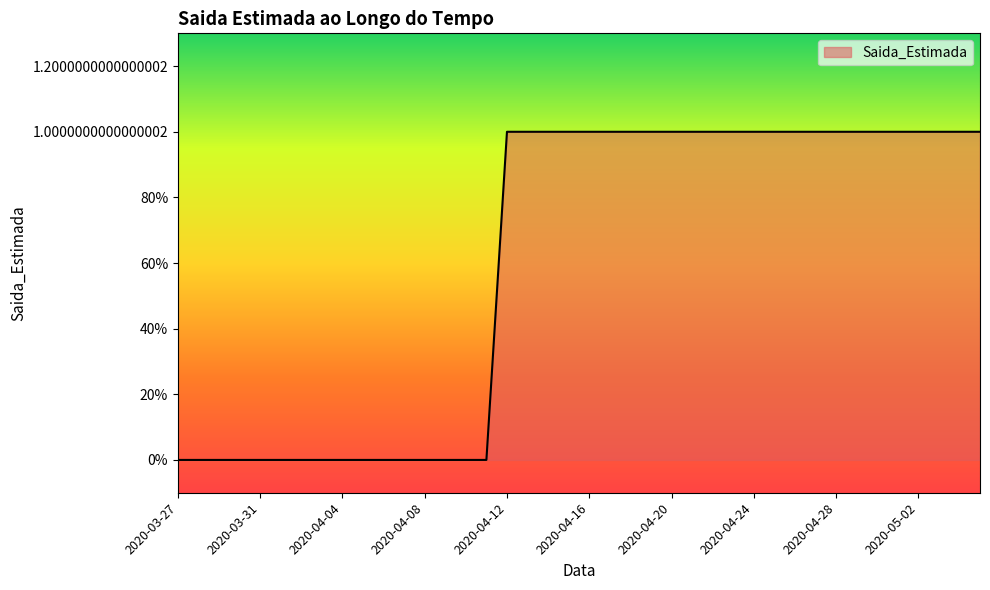

What is the difference between the maximum and second lowest values?

1